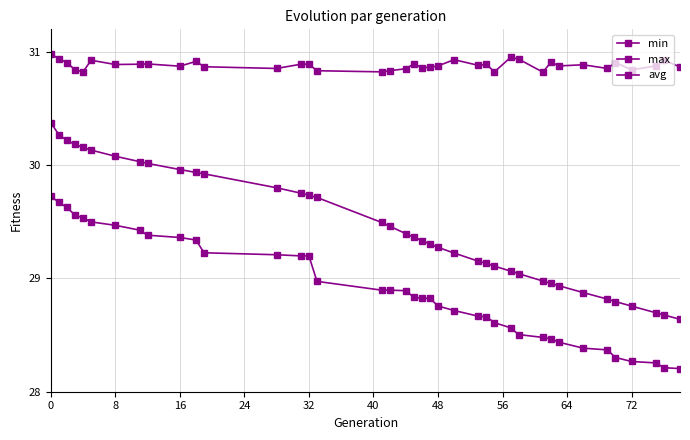

True or false: avg and max intersect in this chart.

False